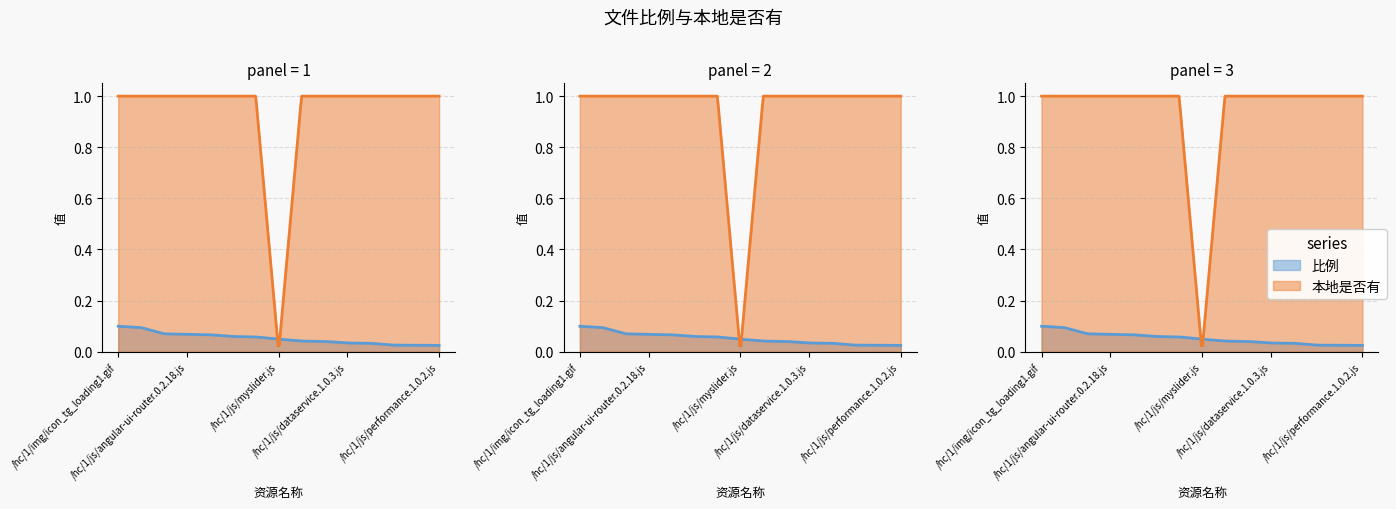

Count the number of data series in this chart.

2